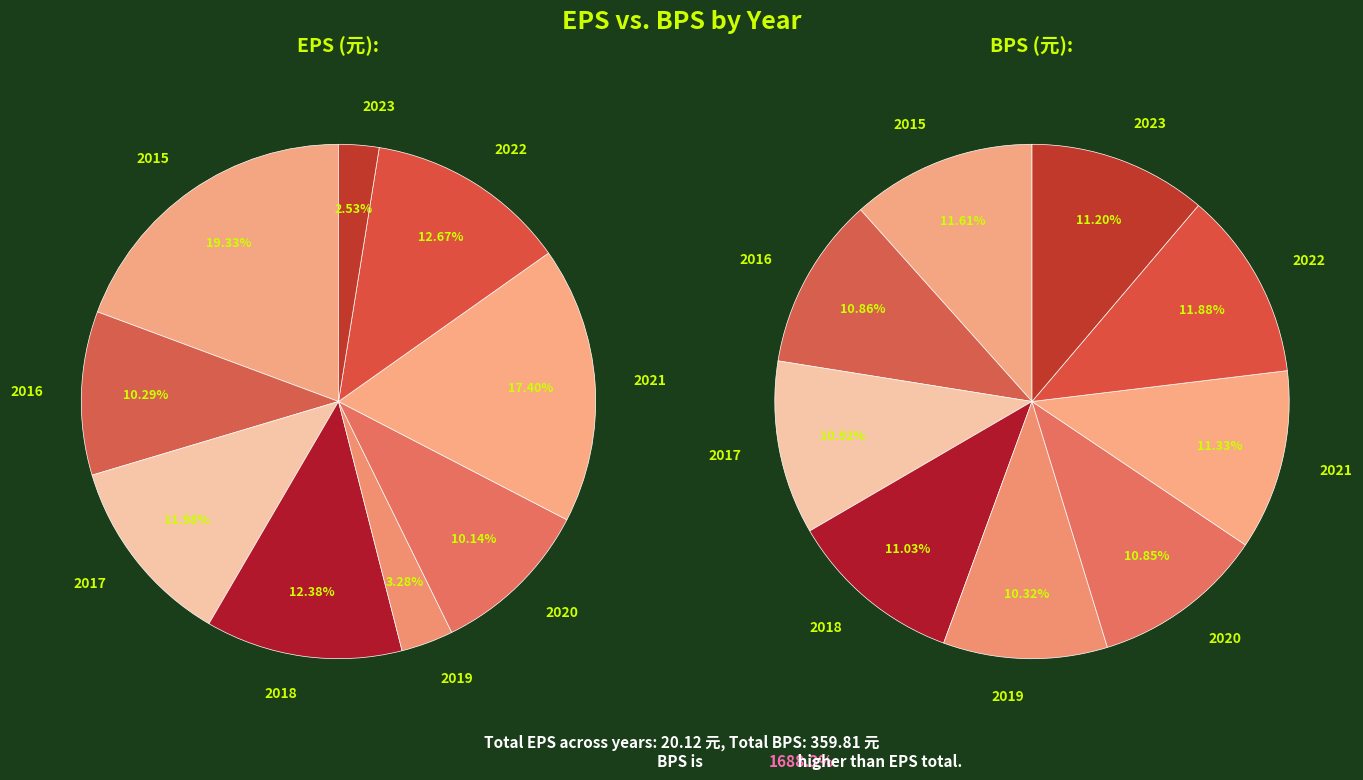

To the nearest percent, what is the difference between the largest and smallest slice percentages?

17%